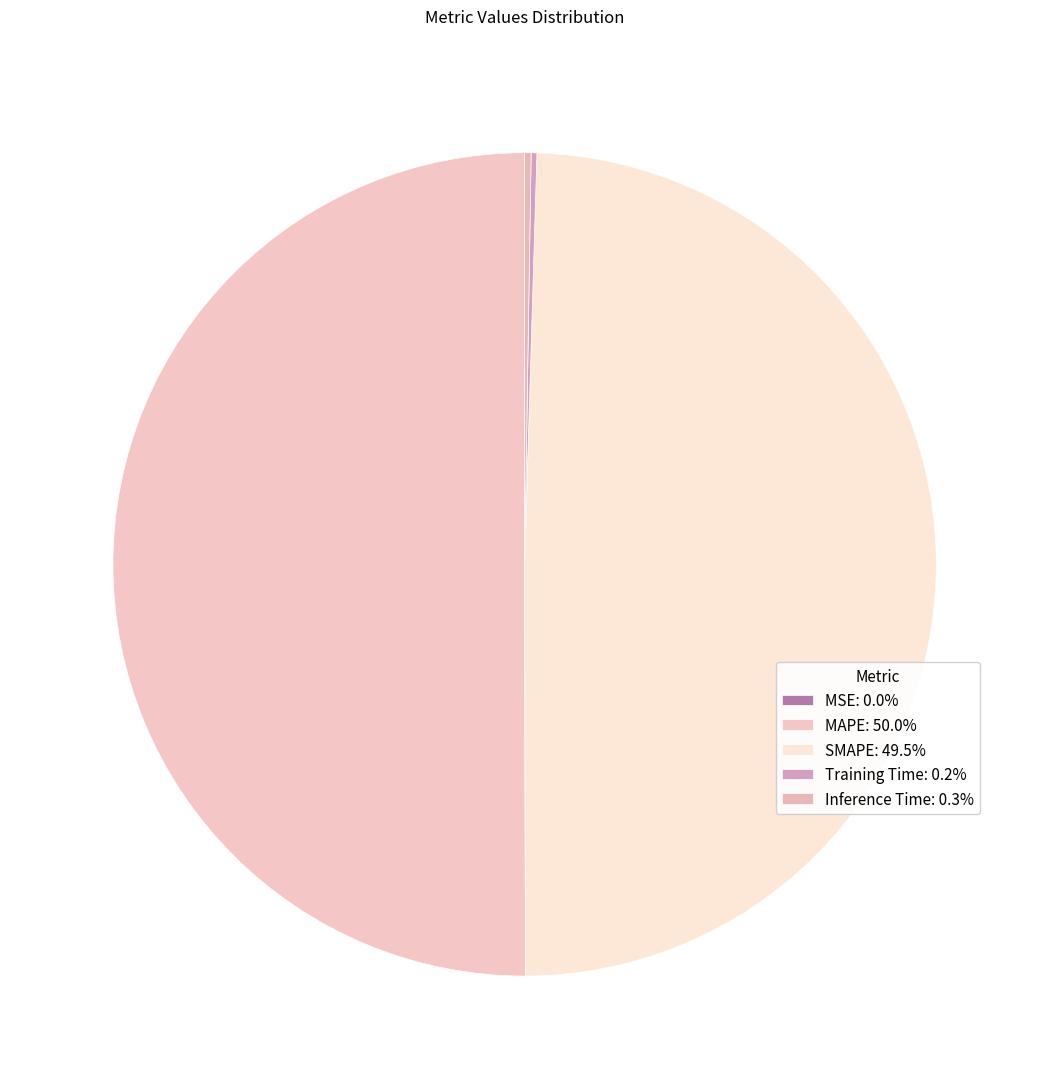

What is the majority slice?

MAPE